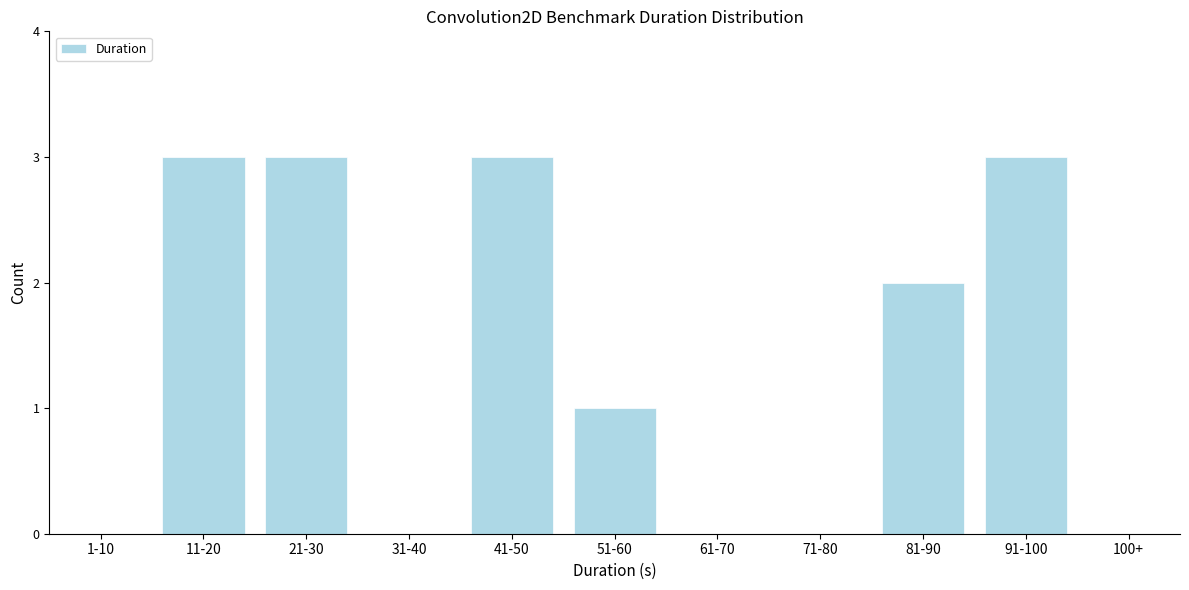

Reading right to left, extract all data points from this chart.

100+=0	91-100=3	81-90=2	71-80=0	61-70=0	51-60=1	41-50=3	31-40=0	21-30=3	11-20=3	1-10=0